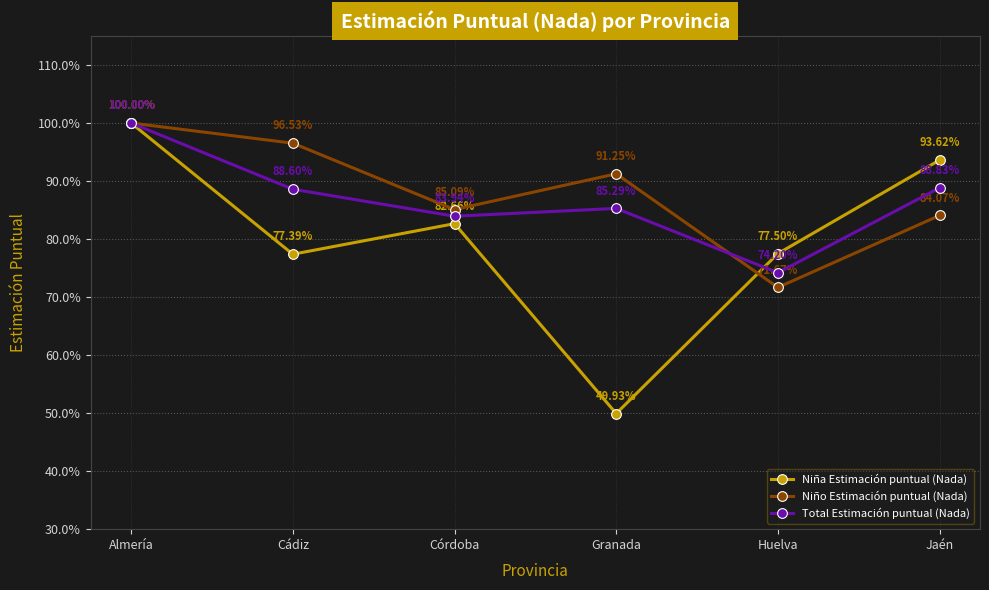

Is this an area chart (filled region under the line)?

No